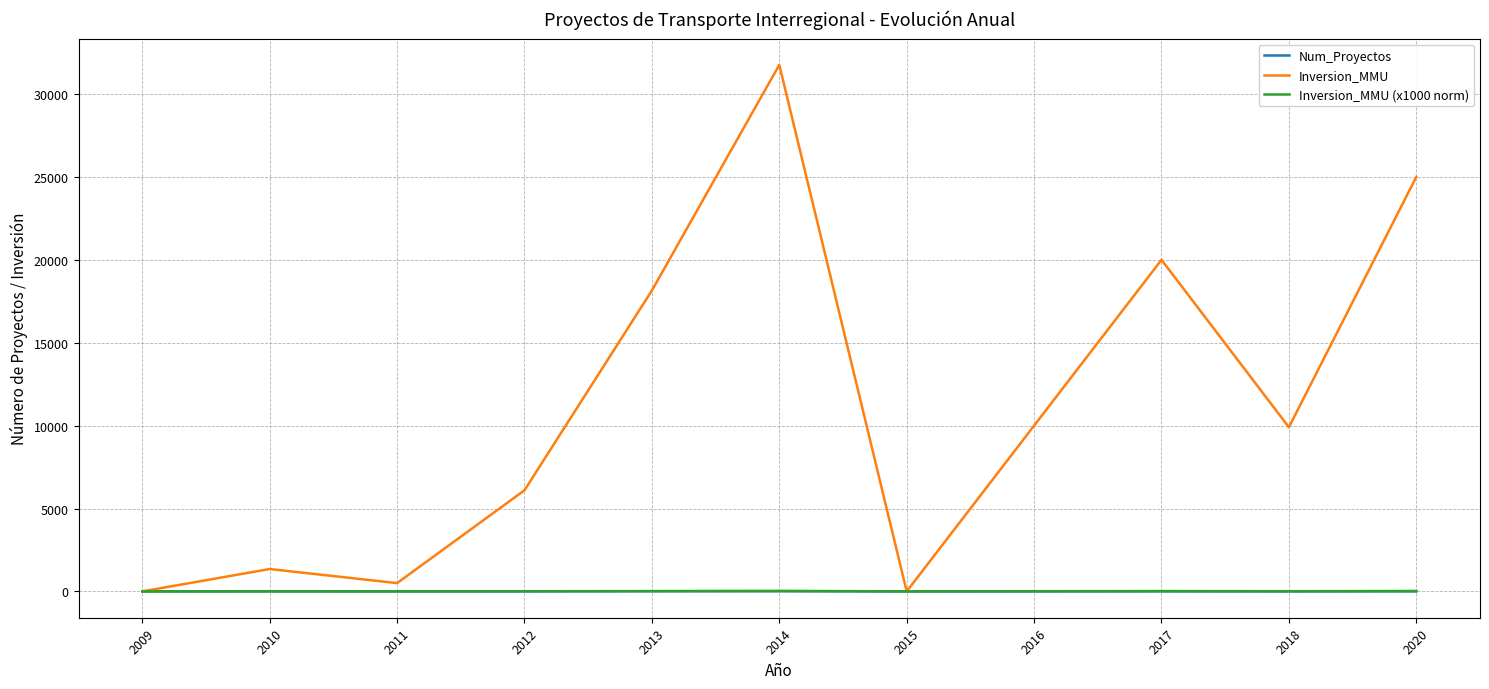

Where do Inversion_MMU (x1000 norm) and Num_Proyectos first cross each other?

2011 and 2012